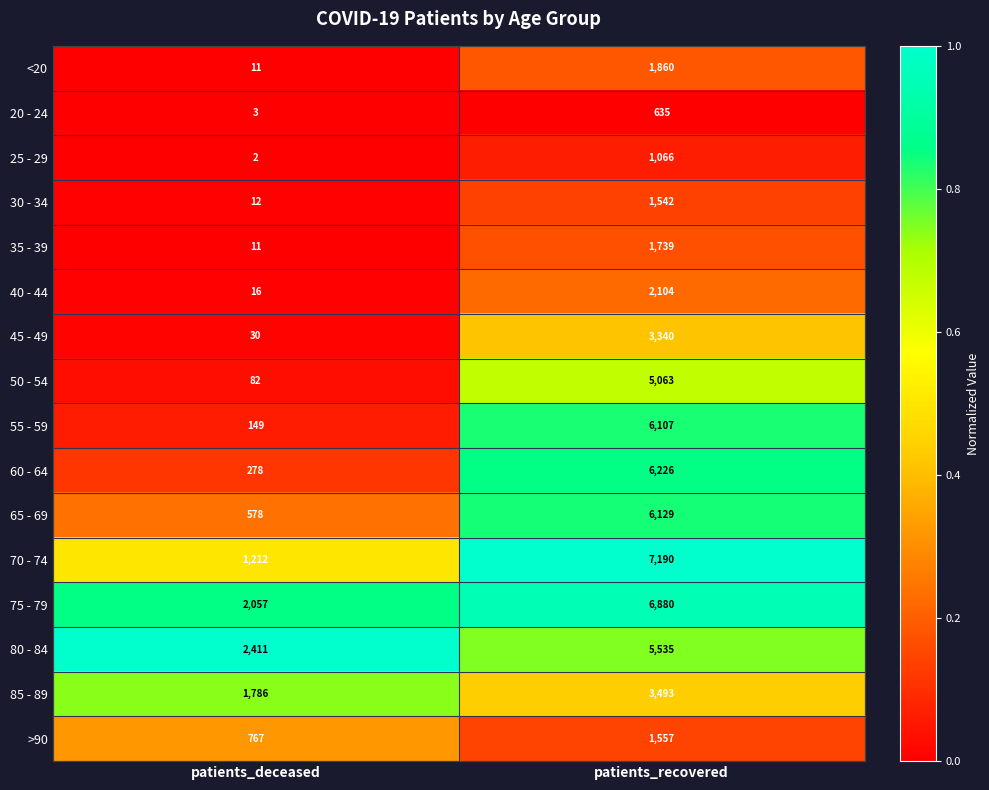

What is the average value of the 25 - 29 series?

534